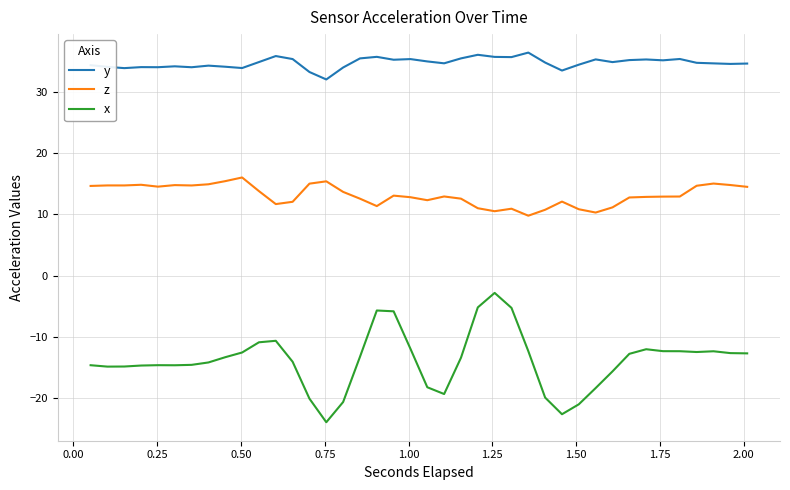

Which series has the widest spread of values?

x